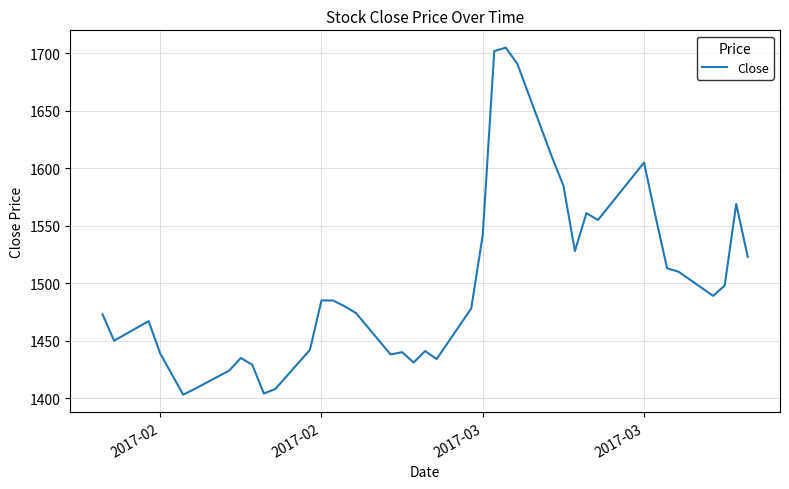

What is the greatest value displayed?

1705